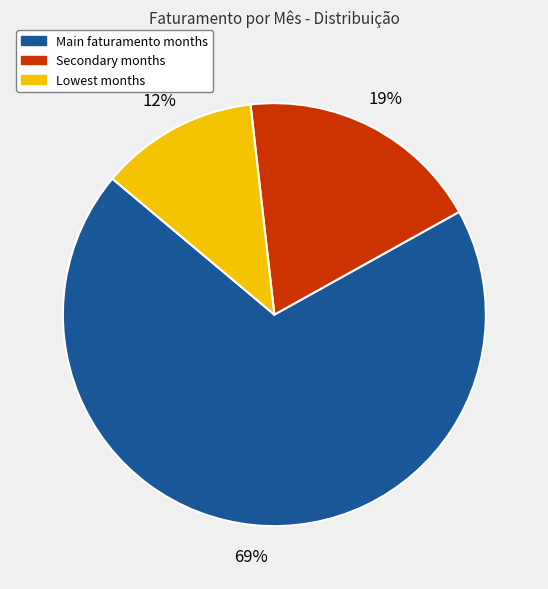

To the nearest percent, what is the average slice percentage?

33%